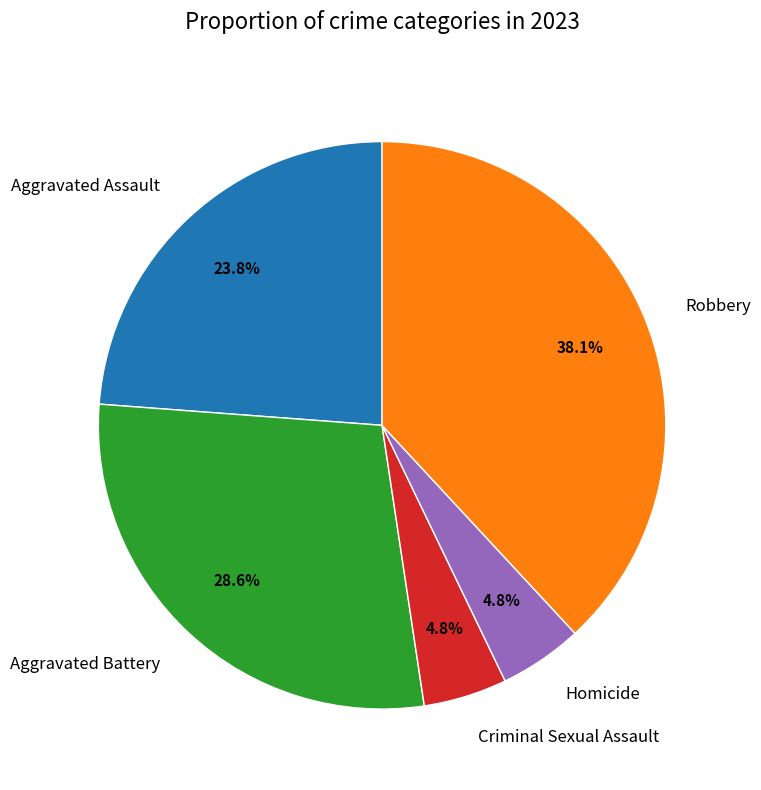

True or false: Robbery accounts for 50% of the total.

False